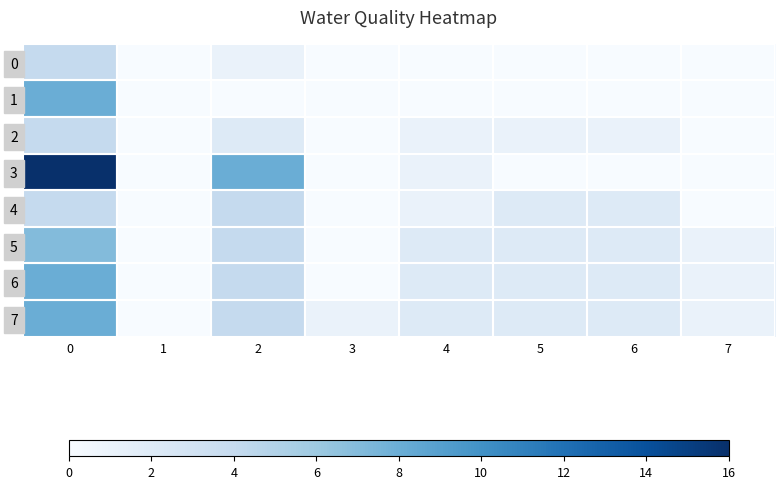

Reading left to right, list all the values displayed in this chart.

0: 0=4	1=0	2=1	3=0	4=0	5=0	6=0	7=0
1: 0=8	1=0	2=0	3=0	4=0	5=0	6=0	7=0
2: 0=4	1=0	2=2	3=0	4=1	5=1	6=1	7=0
3: 0=16	1=0	2=8	3=0	4=1	5=0	6=0	7=0
4: 0=4	1=0	2=4	3=0	4=1	5=2	6=2	7=0
5: 0=7	1=0	2=4	3=0	4=2	5=2	6=2	7=1
6: 0=8	1=0	2=4	3=0	4=2	5=2	6=2	7=1
7: 0=8	1=0	2=4	3=1	4=2	5=2	6=2	7=1